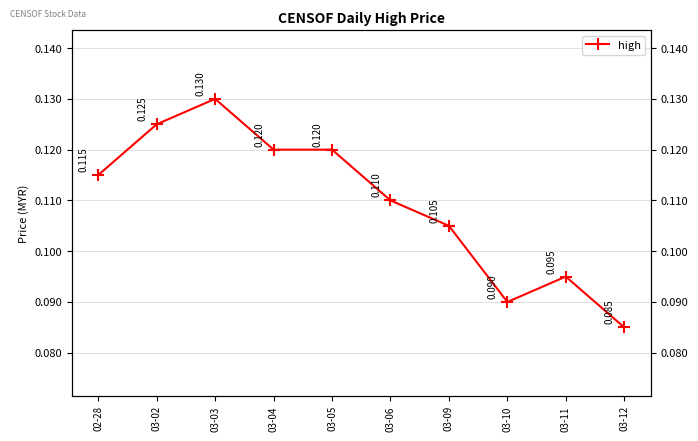

Rank the categories by value from highest to lowest.

03-03, 03-02, 03-04, 03-05, 02-28, 03-06, 03-09, 03-11, 03-10, 03-12